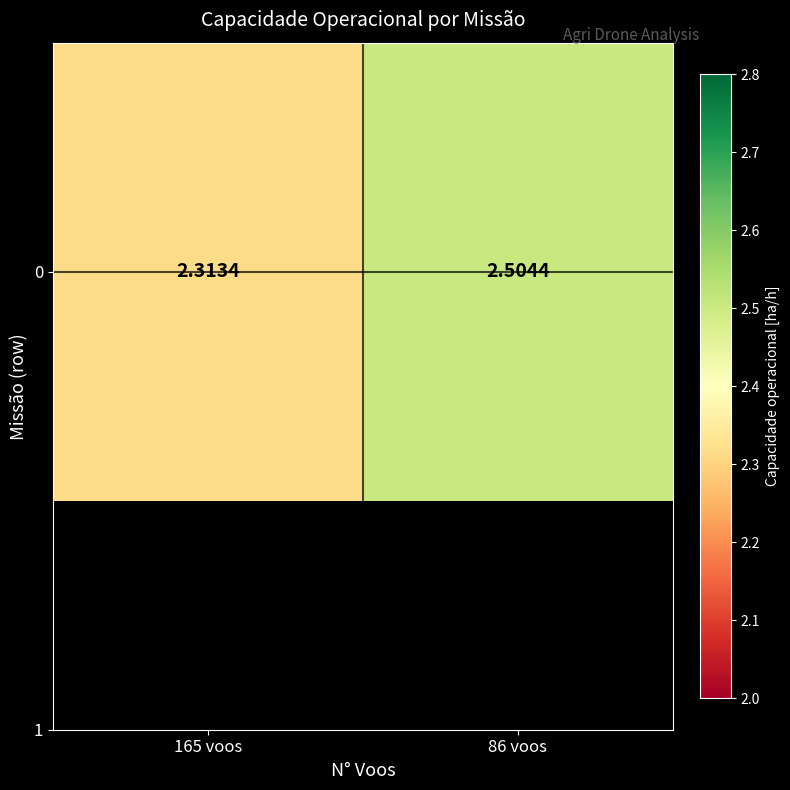

Reading right to left, list all the values displayed in this chart.

2.5	2.3